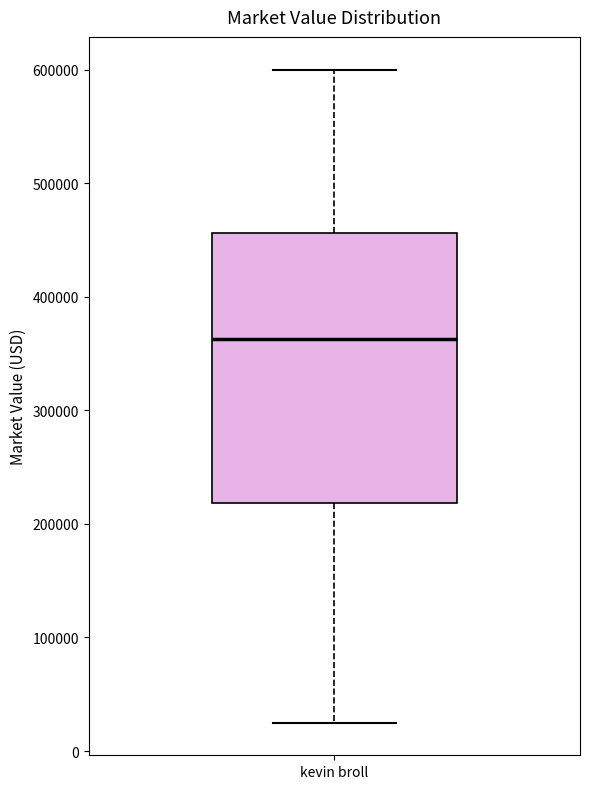

Read this box plot against the y-axis: the position of the median line, the range covered by the box, and the ends of both whiskers. The values are not printed on the chart, so give them approximately, as read against the axis.

median 360000, box 220000 to 460000, whiskers 30000 to 600000